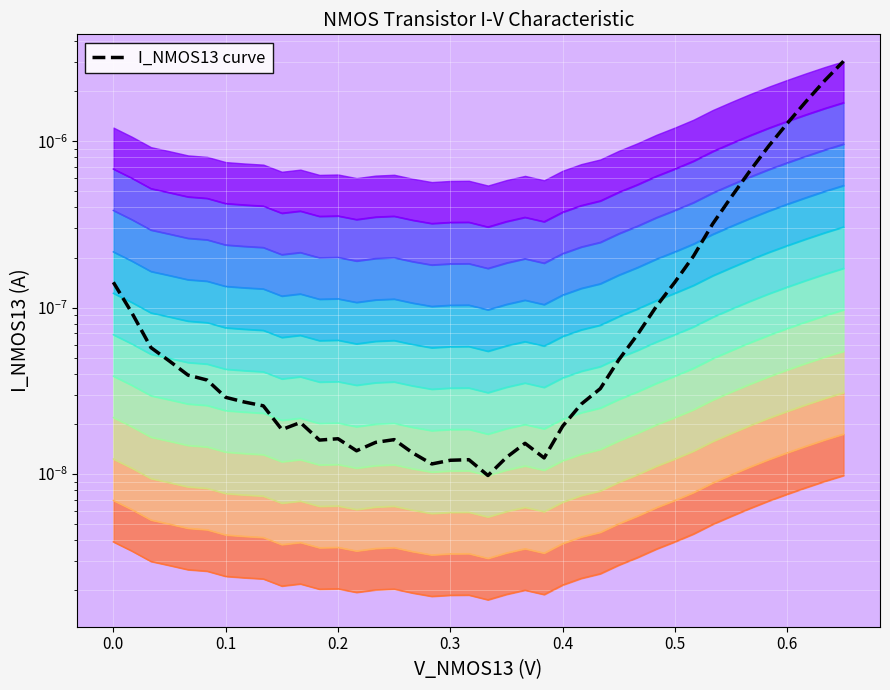

The value at 19 is 0.0. True or false?

False